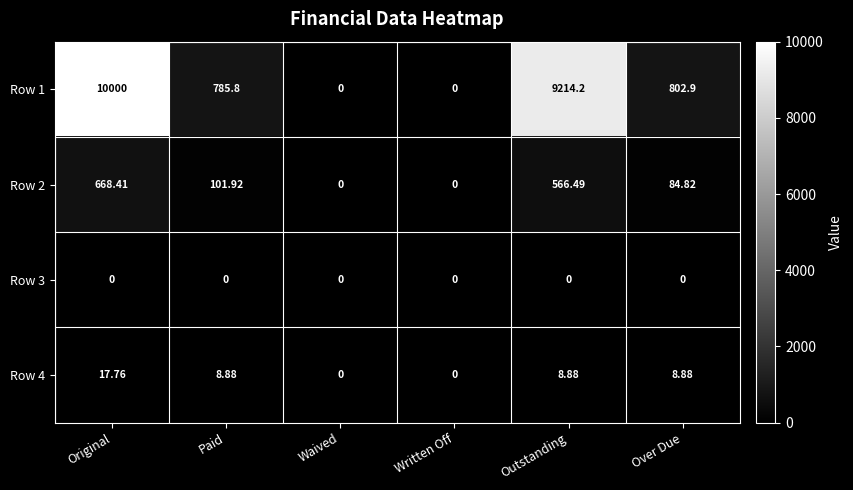

Where does the Row 1 series first go above 802?

Original